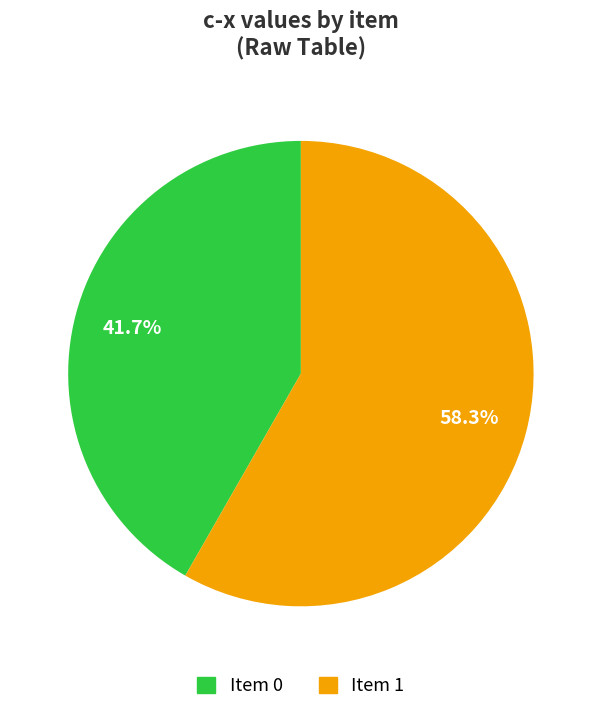

Is there any slice that represents more than half of the pie?

Yes